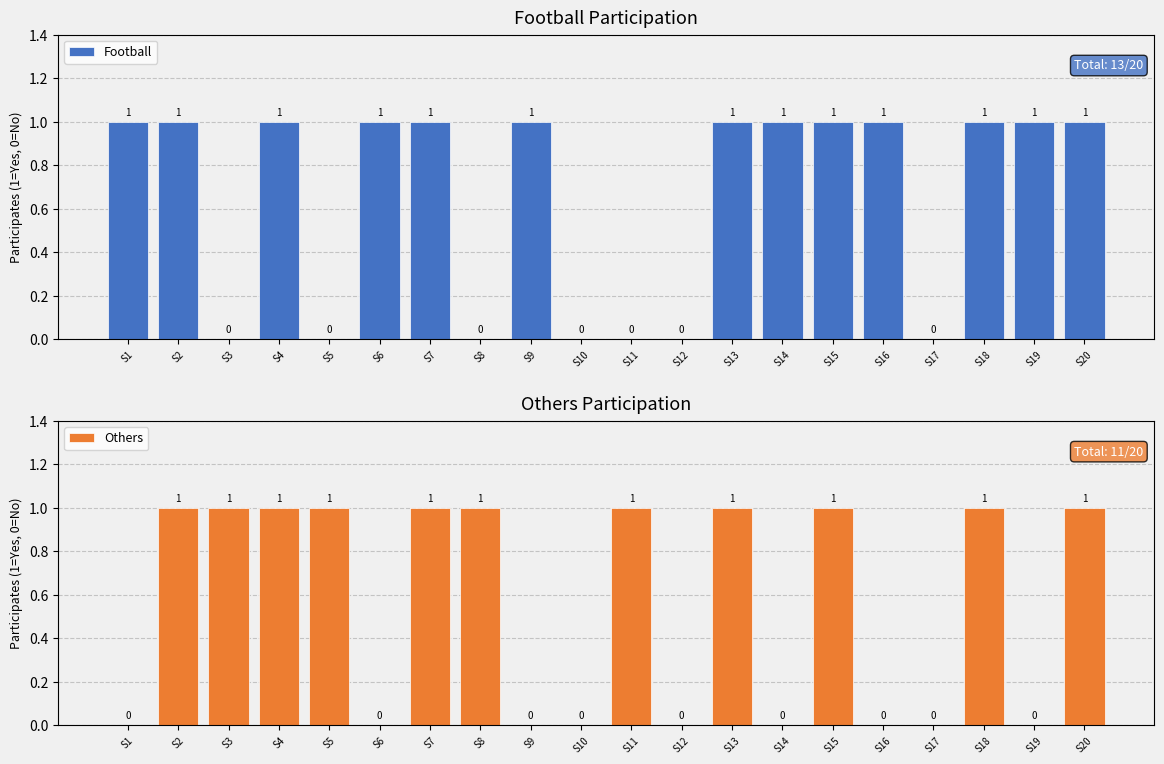

Reading right to left, transcribe all the data shown in this chart.

Football: S20=1	S19=1	S18=1	S17=0	S16=1	S15=1	S14=1	S13=1	S12=0	S11=0	S10=0	S9=1	S8=0	S7=1	S6=1	S5=0	S4=1	S3=0	S2=1	S1=1
Others: S20=1	S19=0	S18=1	S17=0	S16=0	S15=1	S14=0	S13=1	S12=0	S11=1	S10=0	S9=0	S8=1	S7=1	S6=0	S5=1	S4=1	S3=1	S2=1	S1=0